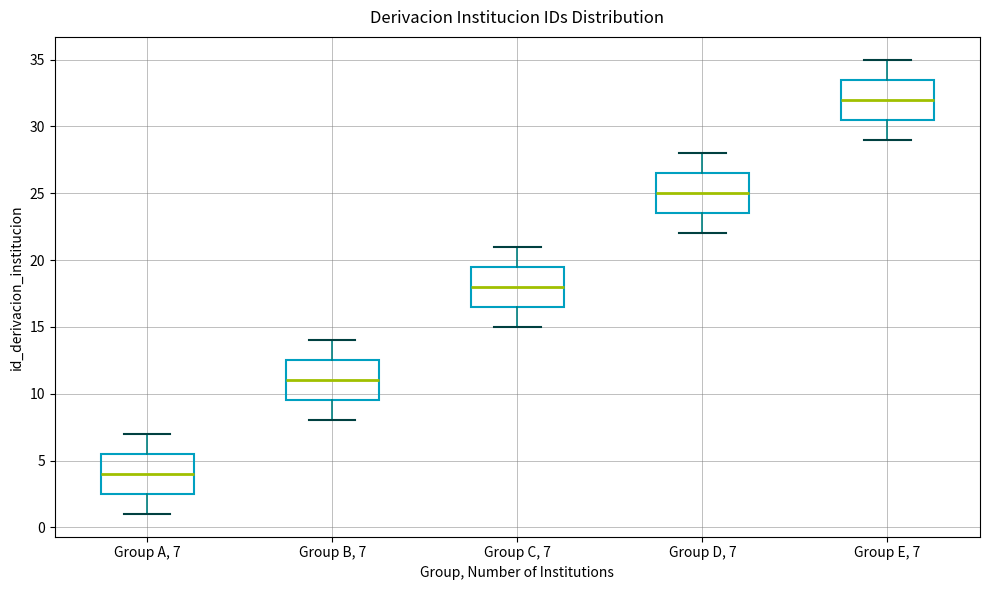

Reading left to right, read every box against the y-axis: the position of its median line, the range the box covers, and the ends of its whiskers. The values are not printed on the chart, so give them approximately, as read against the axis.

Group A, 7: median 4.0, box 2.5 to 5.5, whiskers 1.0 to 7.0
Group B, 7: median 11.0, box 9.5 to 12.5, whiskers 8.0 to 14.0
Group C, 7: median 18.0, box 16.5 to 19.5, whiskers 15.0 to 21.0
Group D, 7: median 25.0, box 23.5 to 26.5, whiskers 22.0 to 28.0
Group E, 7: median 32.0, box 30.5 to 33.5, whiskers 29.0 to 35.0